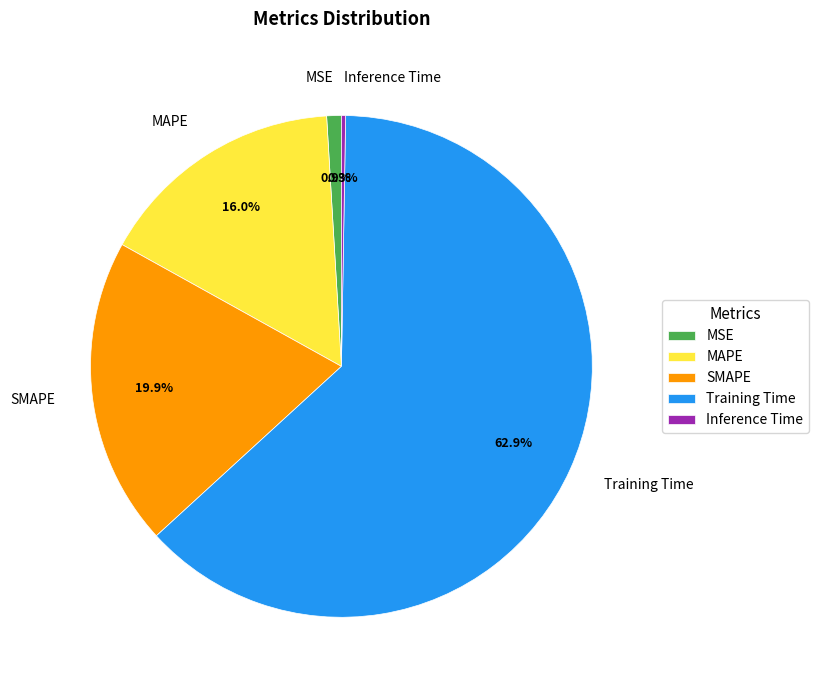

To the nearest percent, what portion does Training Time represent?

63%